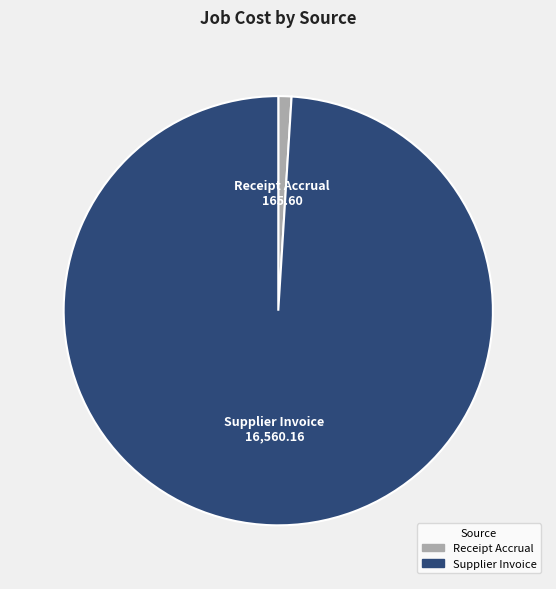

Is it true that Receipt Accrual is 1% of the pie?

True